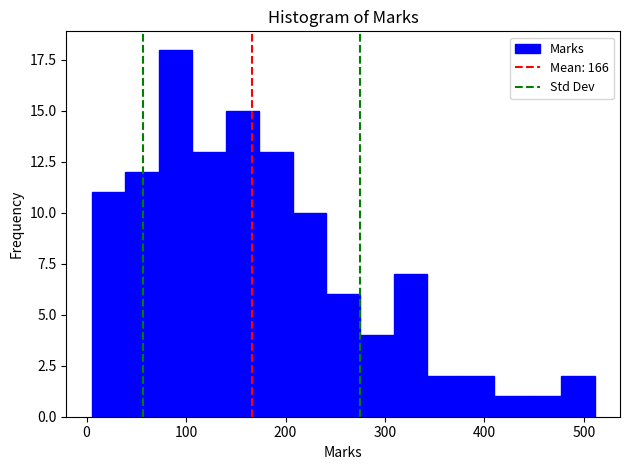

Around what value on the x-axis is the tallest bar? Give the approximate position of its centre, as read against the axis.

90